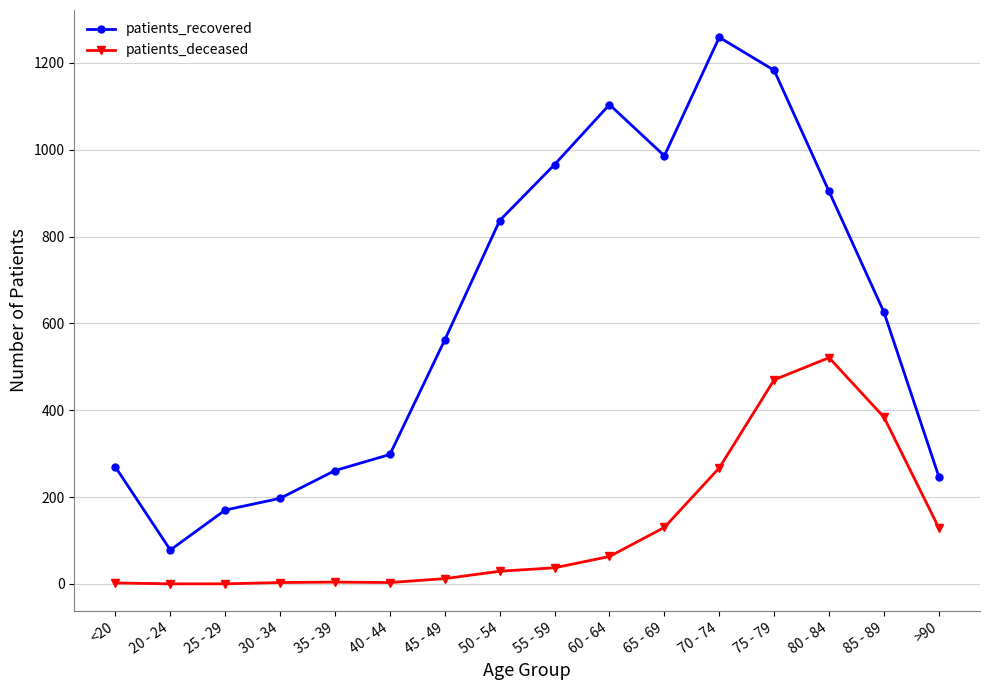

True or false: patients_deceased and patients_recovered intersect in this chart.

False